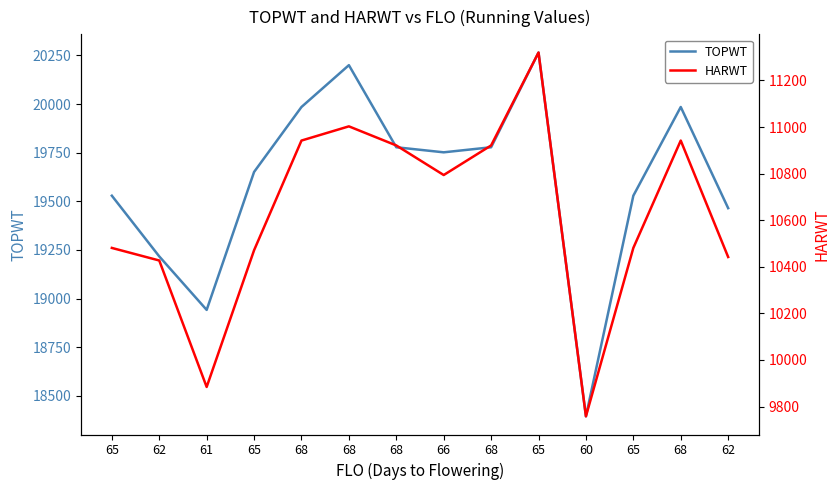

Count the number of categories in the chart.

14